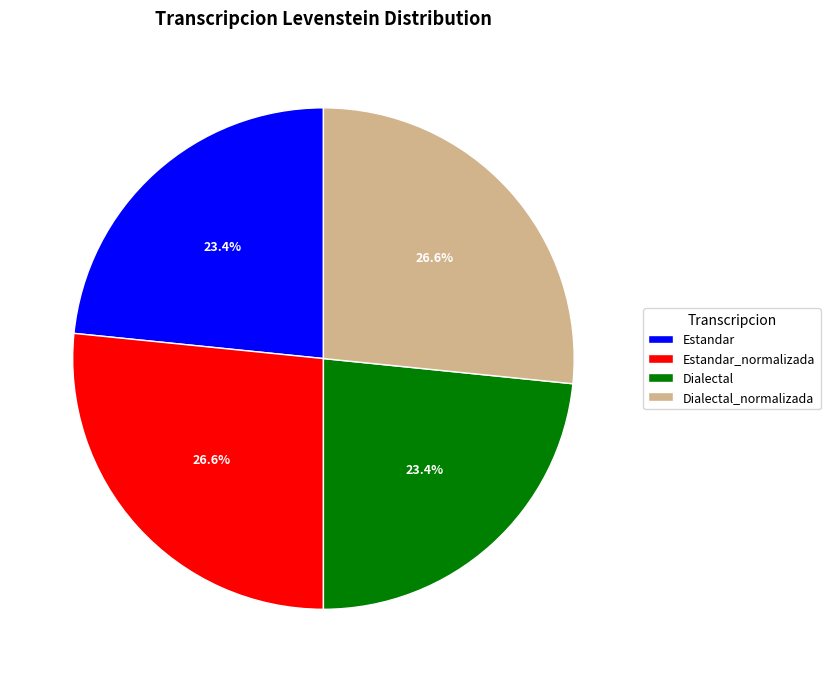

Between Dialectal and Estandar_normalizada, which is larger?

Estandar_normalizada